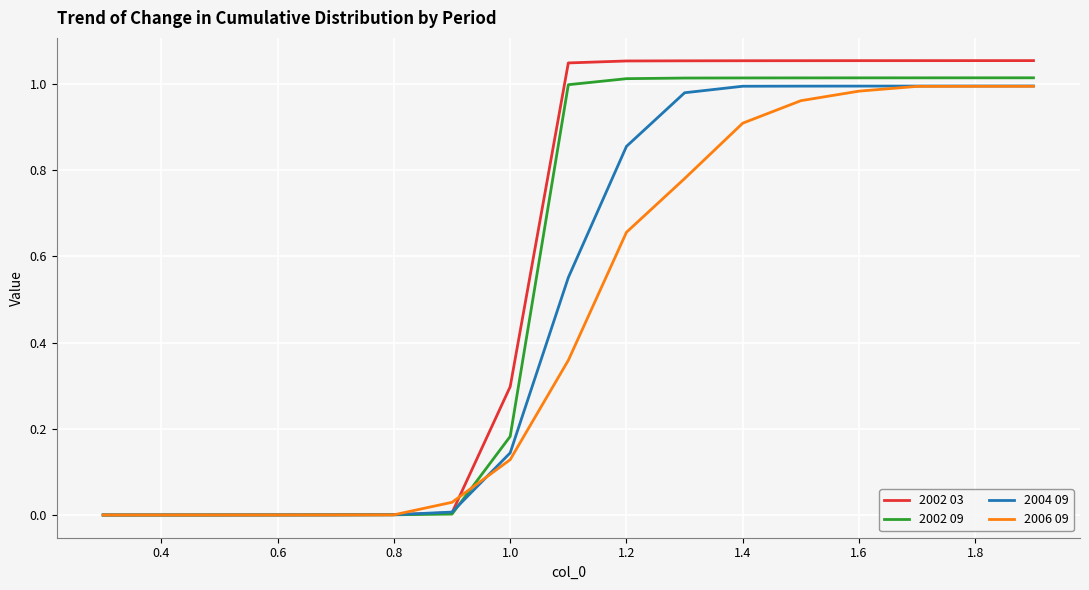

List the series in order of their overall mean, highest first.

2002 03, 2002 09, 2004 09, 2006 09